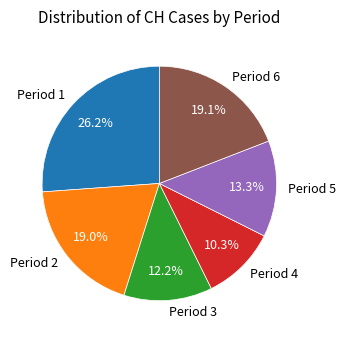

Which slice is the smallest?

Period 4